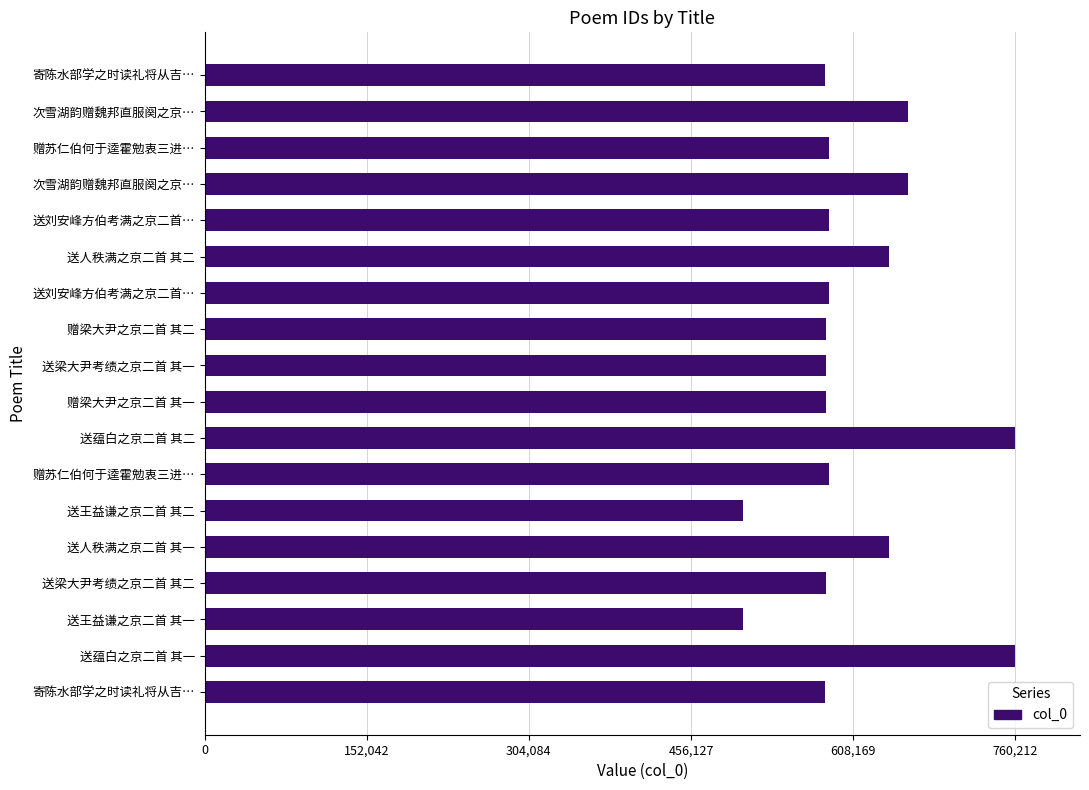

What is the maximum value shown in the chart?

760212